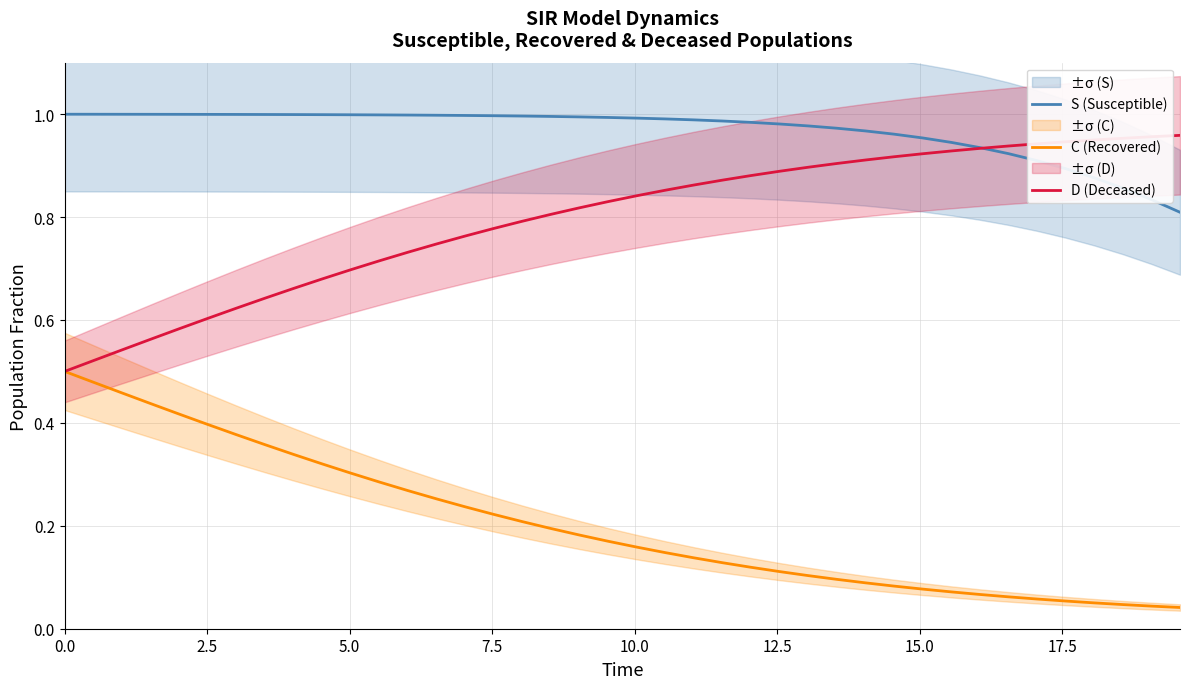

Does the chart have visible grid lines?

Yes